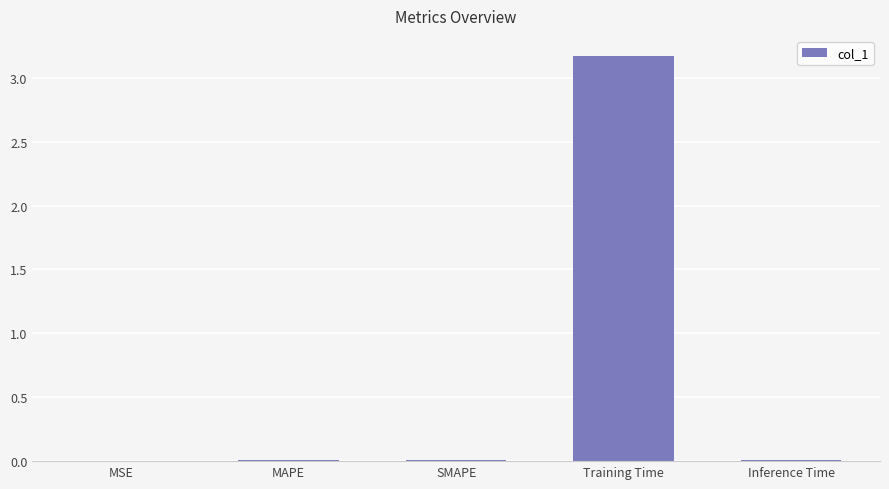

Which has a higher value, MAPE or Training Time?

Training Time